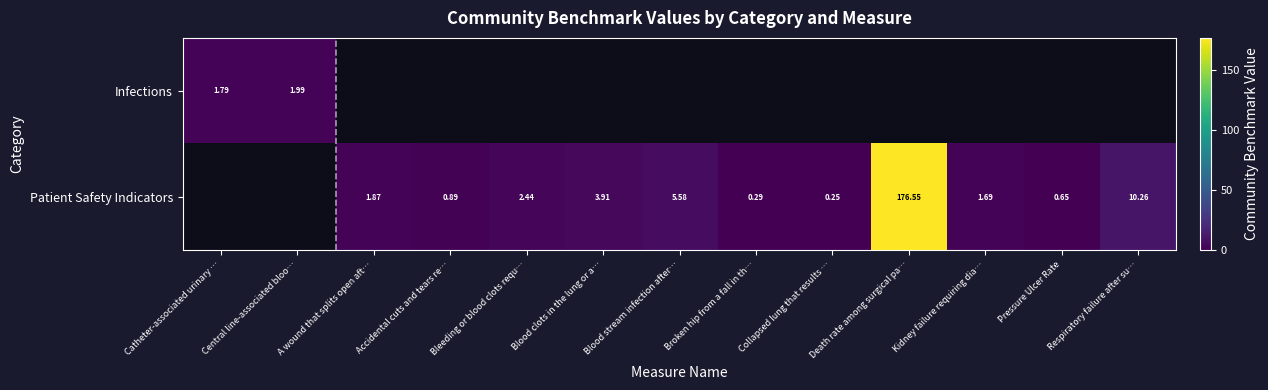

Is the value of Infections at Catheter-associated urinary … greater than the value of Patient Safety Indicators at Collapsed lung that results …?

Yes